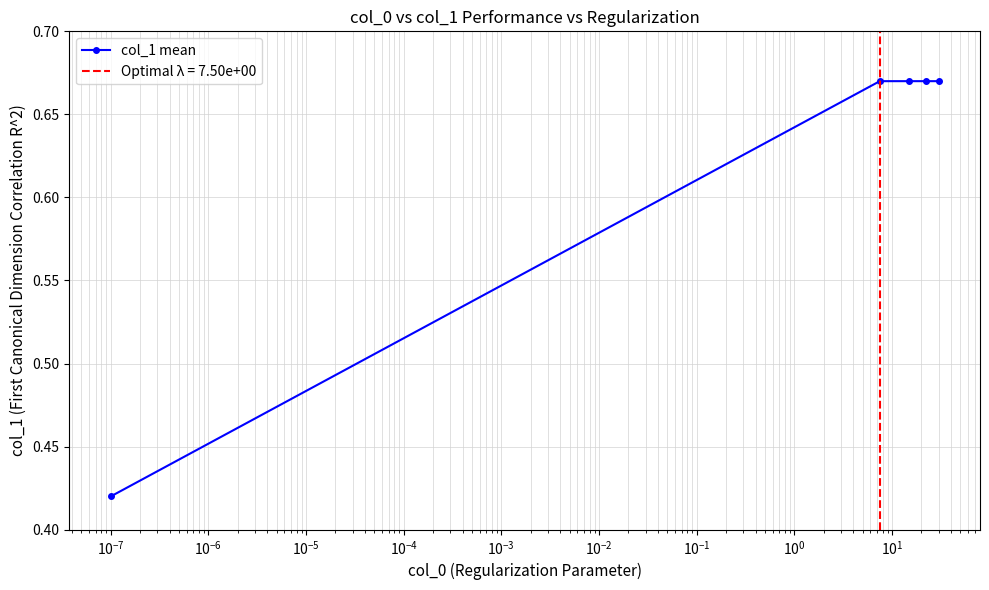

Reading left to right, what are all the values shown in this chart?

0.4	0.7	0.7	0.7	0.7